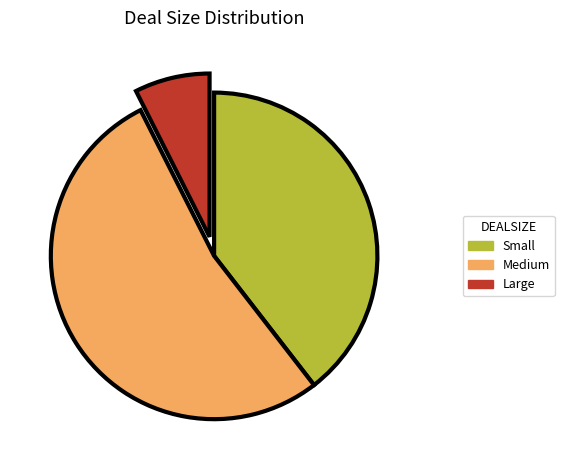

True or false: Large accounts for 7% of the total.

True